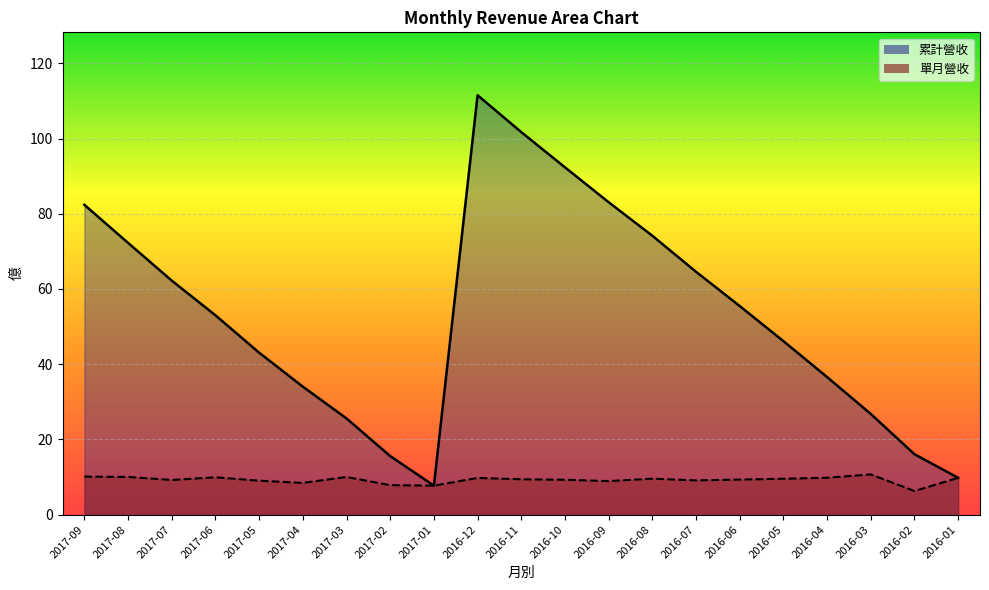

The value of 累計營收_line at 2016-10 is 92.3. True or false?

True